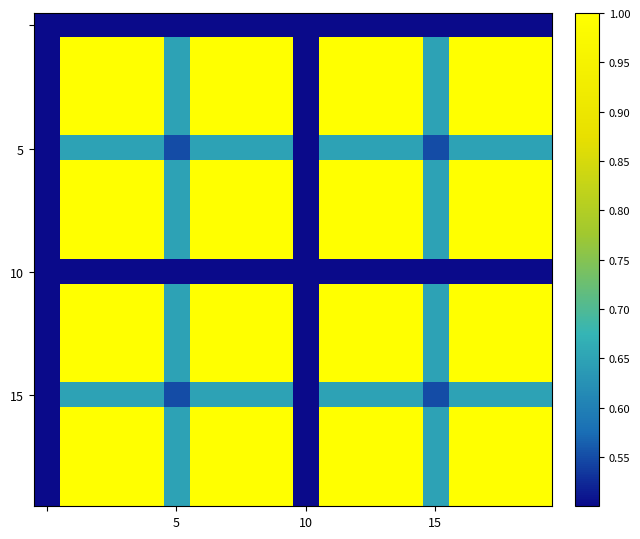

How many distinct data groups are displayed?

20